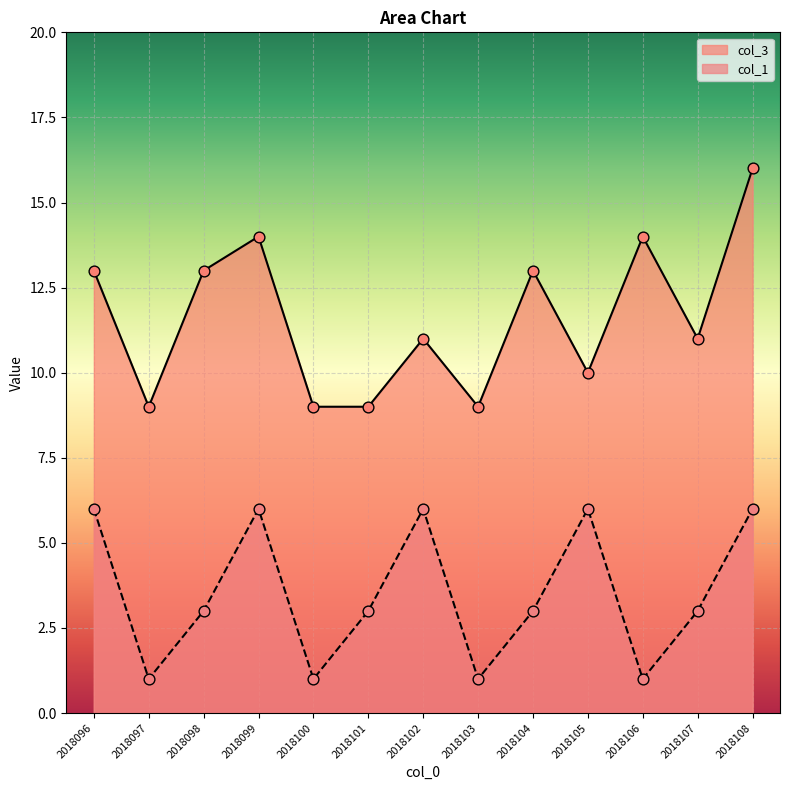

What is the total value across all series at 2018096?

19